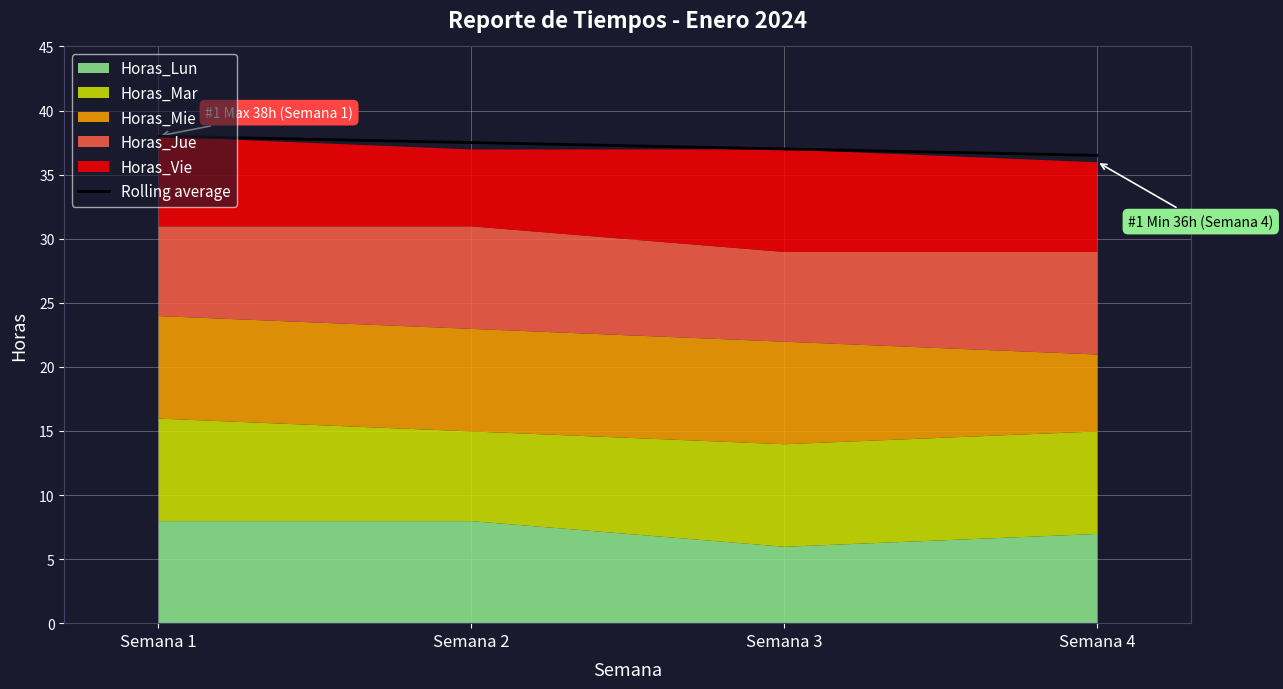

Approximately how many times larger is the value at Semana 4 compared to Semana 1?

1.0